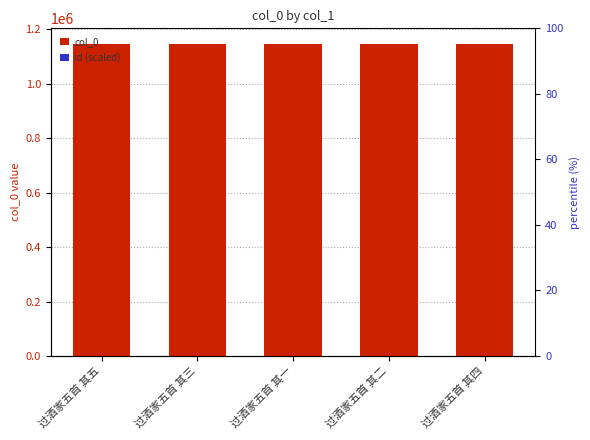

Read the col_0 value at 过酒家五首 其五.

1146050.0